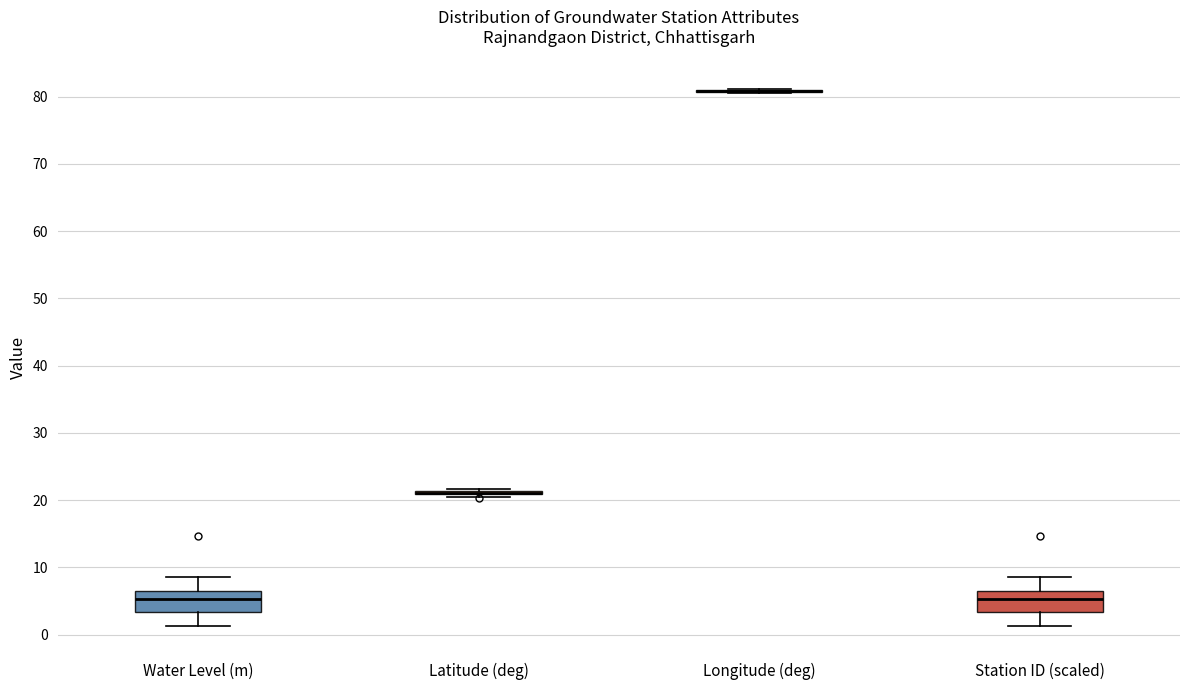

Where is the upper edge of the box for Station ID (scaled) on the y-axis? The values are not printed on the chart, so give them approximately, as read against the axis.

6